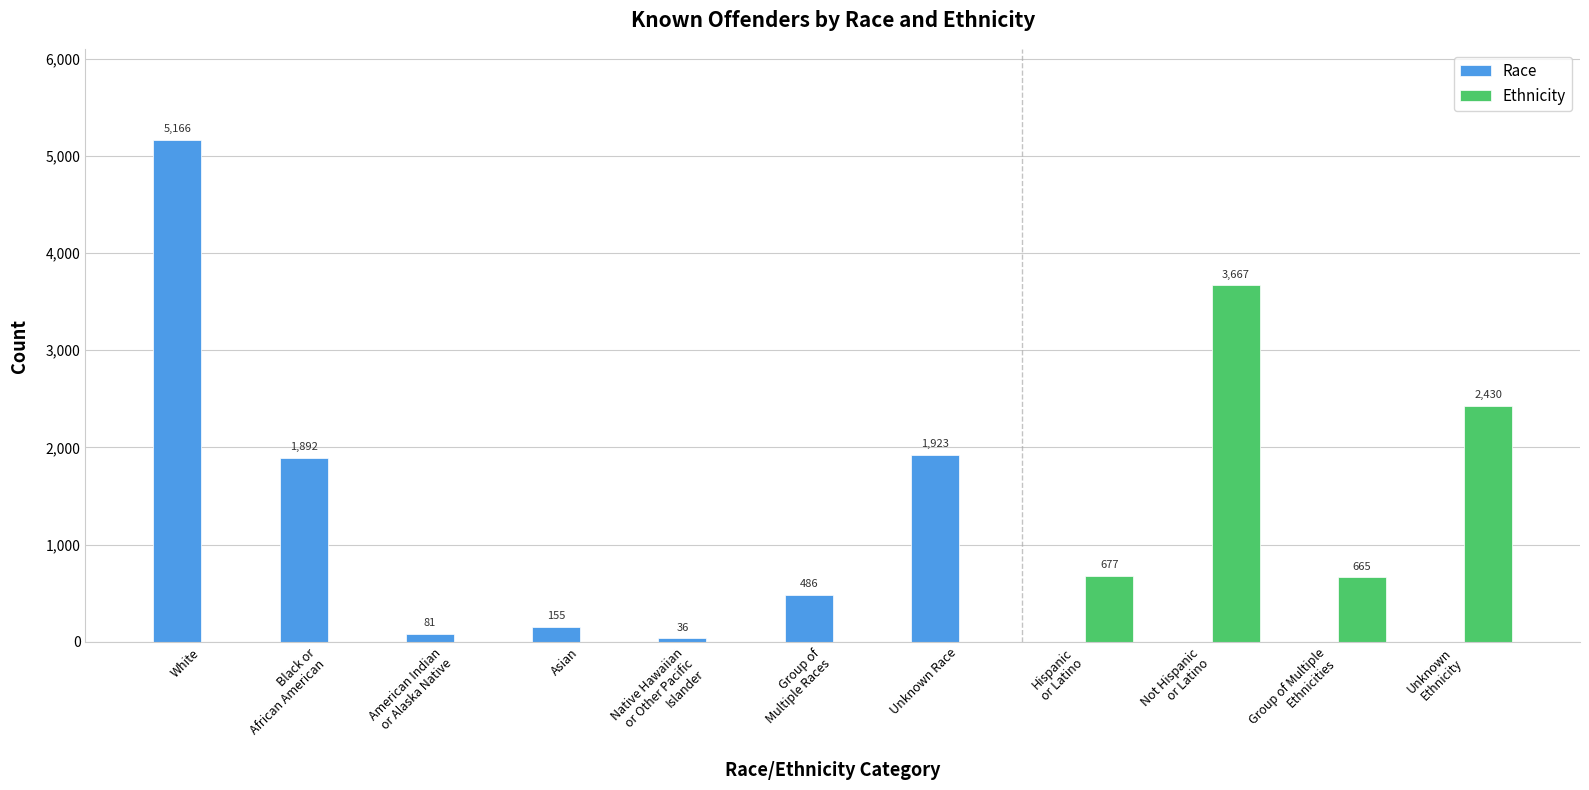

What is the greatest value displayed?

5166